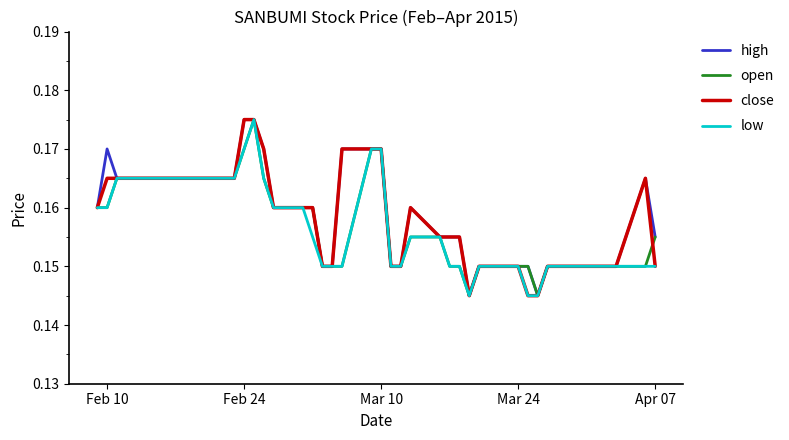

Which series has the largest total across all categories?

high